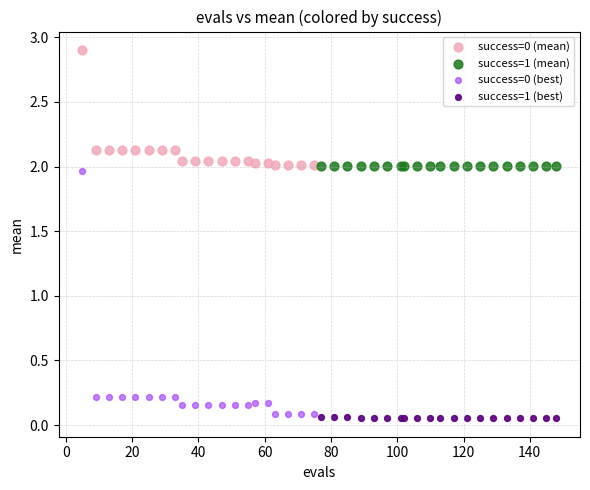

Which series reaches the maximum Y coordinate?

success=0 (mean)